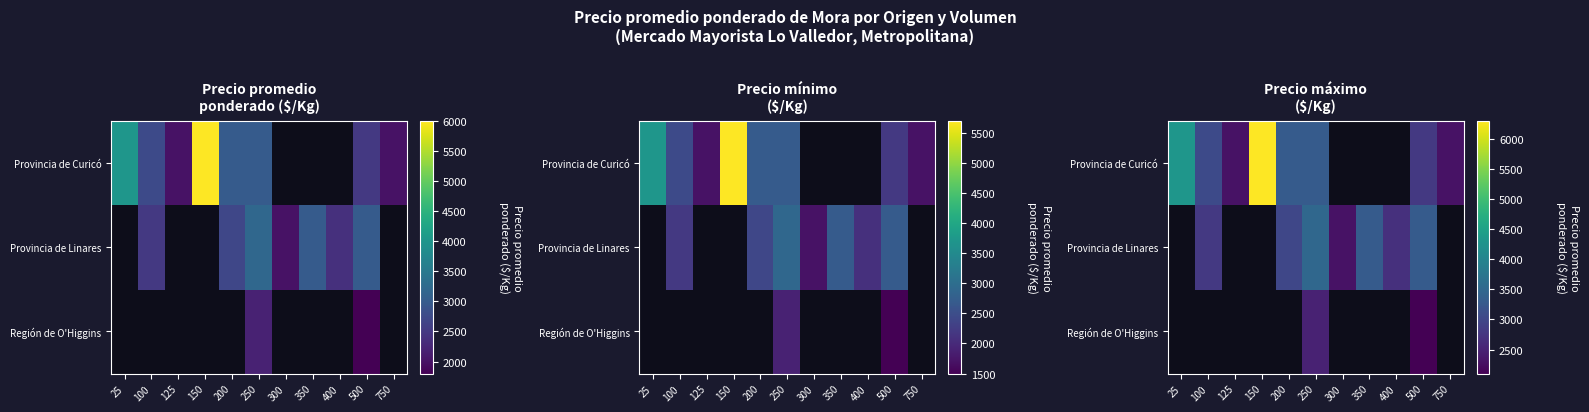

How many Provincia de Linares values are between 2800 and 3300?

4